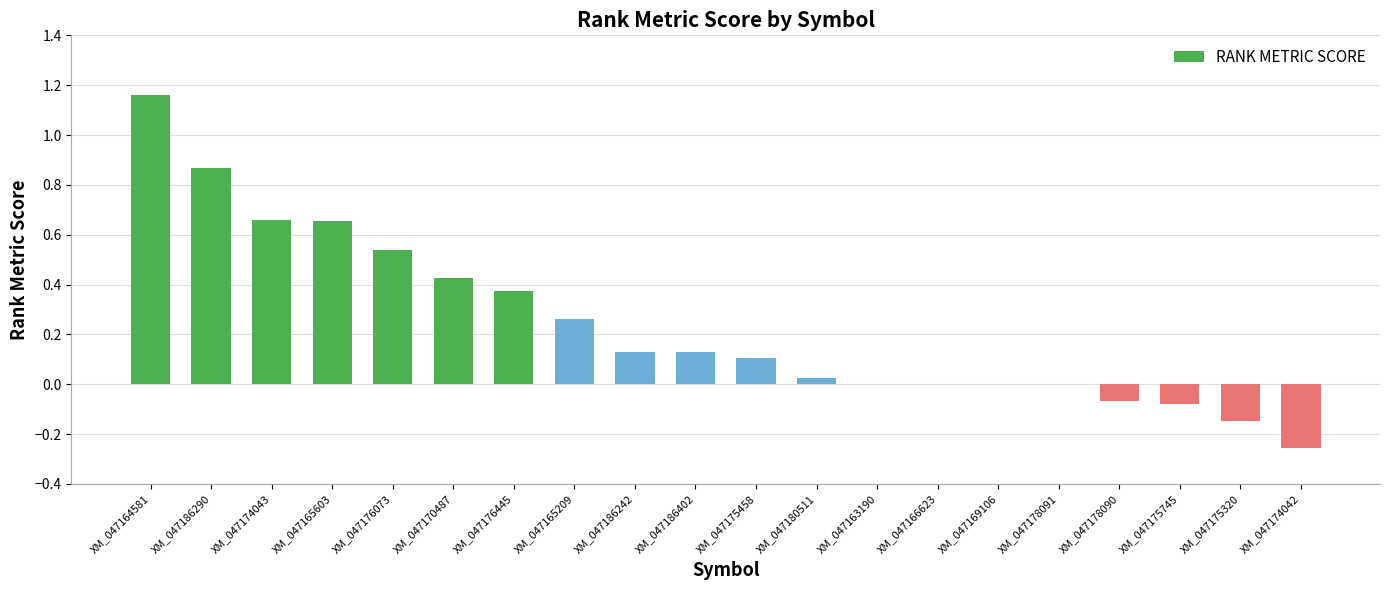

Which category has the highest value across all series?

XM_047164581